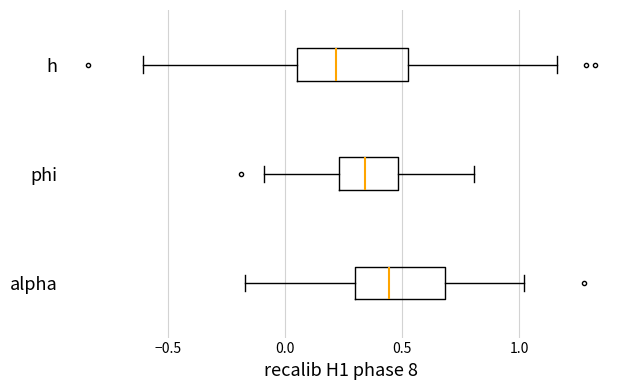

Reading bottom to top, transcribe this box plot: for each box, give where its median line is, the range the box spans, and where its two whiskers end, as read against the x-axis. The values are not printed on the chart, so give them approximately, as read against the axis.

alpha: median 0.45, box 0.30 to 0.70, whiskers -0.15 to 1.00
phi: median 0.35, box 0.25 to 0.50, whiskers -0.10 to 0.80
h: median 0.20, box 0.05 to 0.50, whiskers -0.60 to 1.15